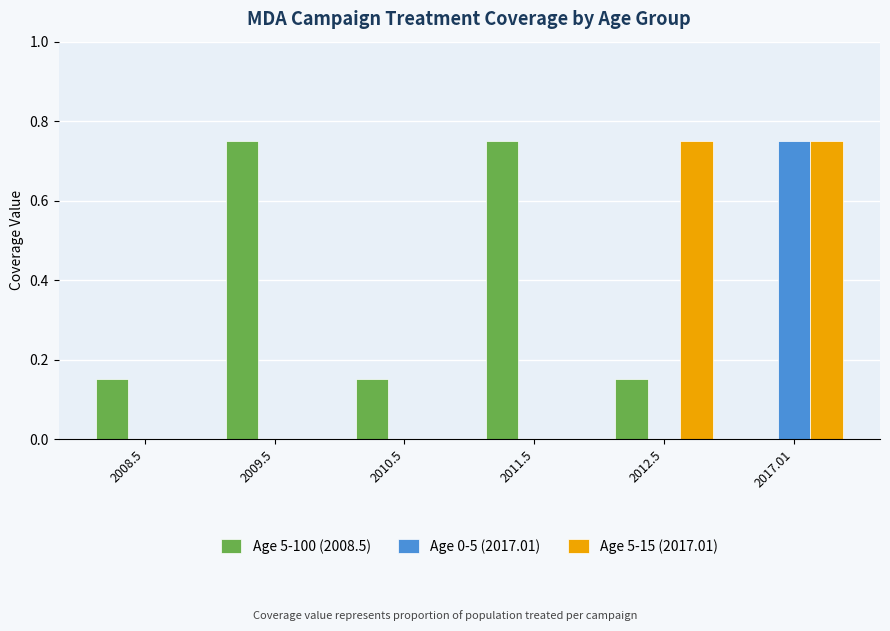

The value of Age 5-100 (2008.5) at 2012.5 is 0.3. True or false?

False